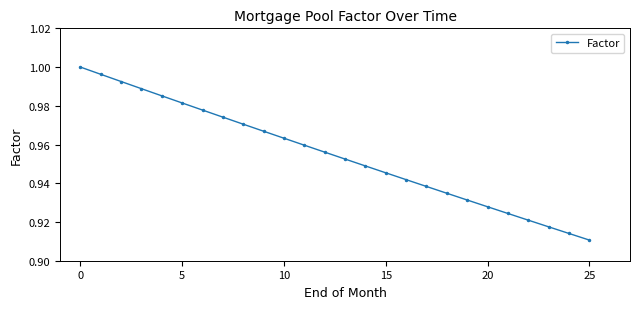

True or false: the data has more than 2 interior local peaks.

False